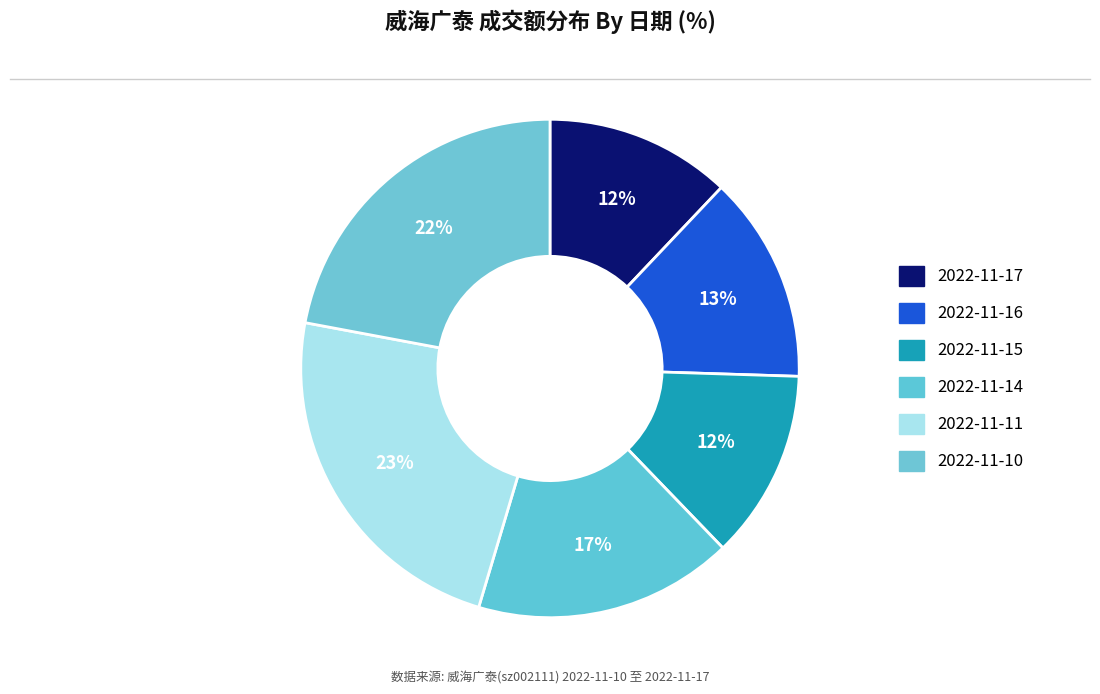

To the nearest percent, what portion does 2022-11-11 represent?

23%